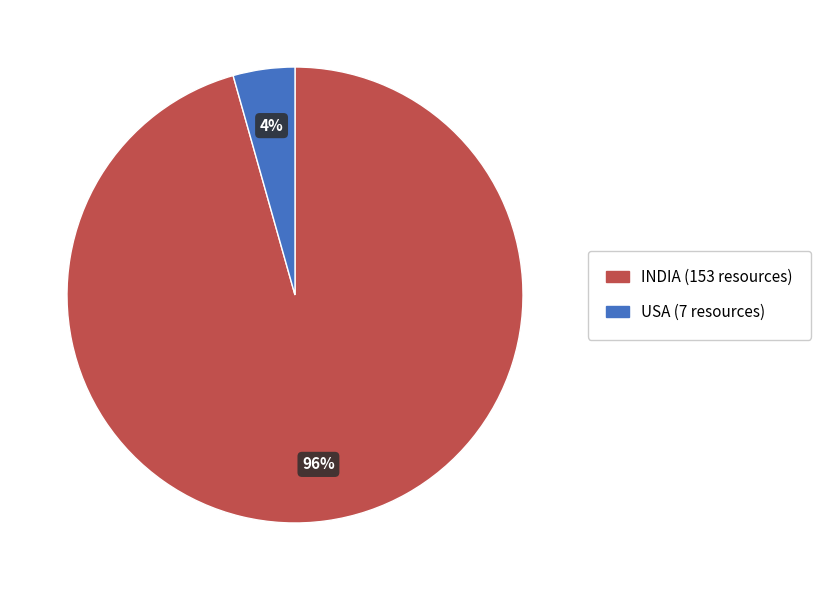

Between USA and INDIA, which is larger?

INDIA